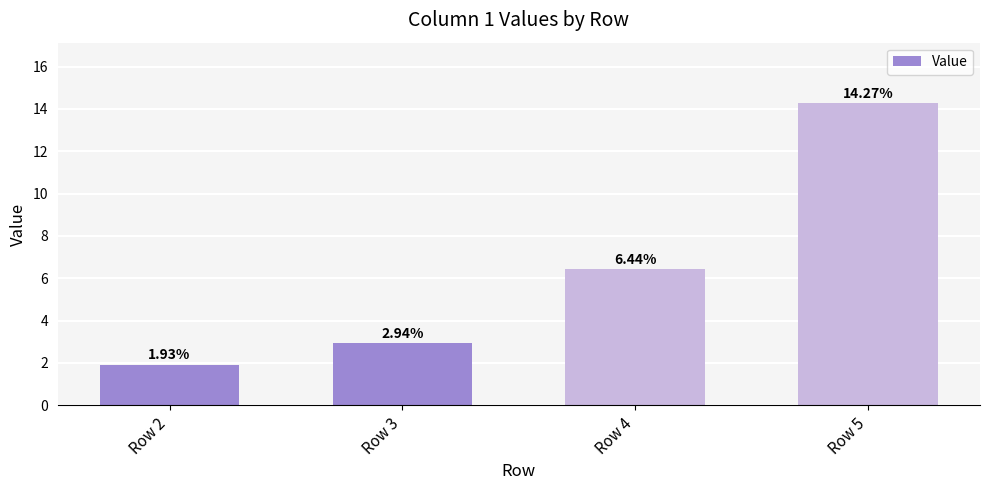

What is the change in value from Row 2 to Row 4?

+4.5